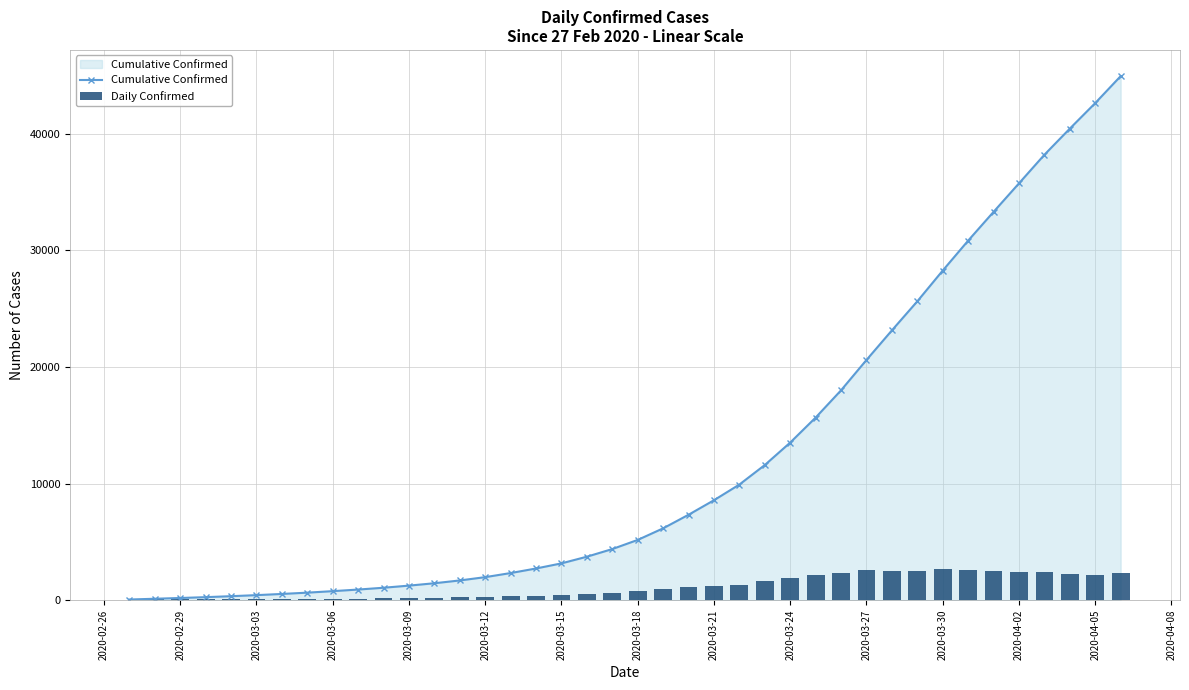

What are all the series names shown in the legend?

Cumulative Confirmed, Daily Confirmed